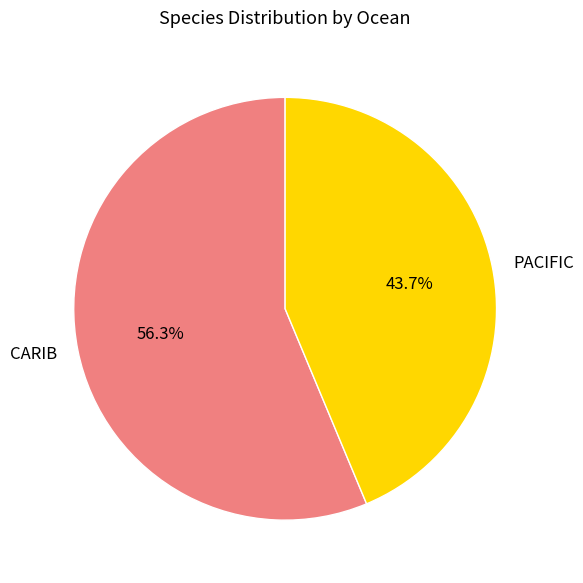

Combined, what portion of the pie is CARIB and PACIFIC?

100.0%